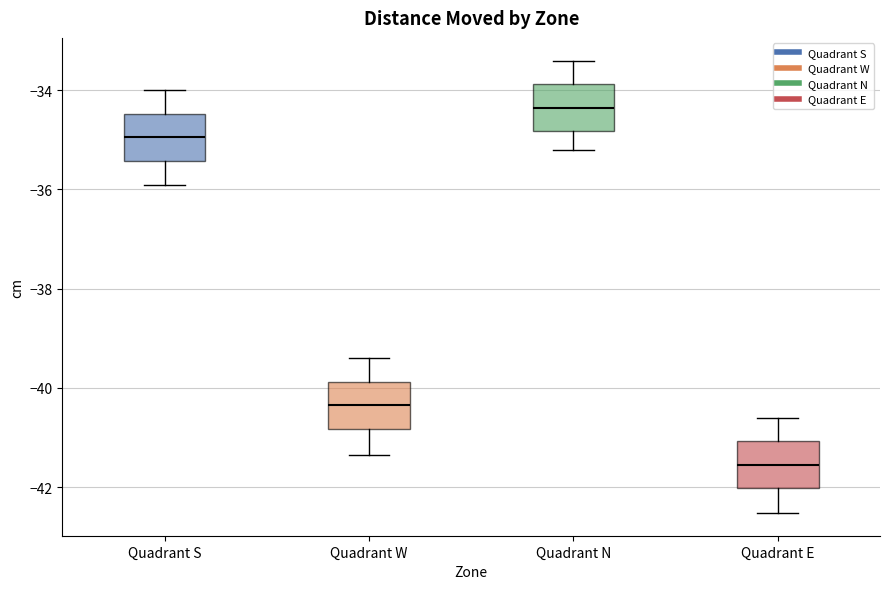

Reading left to right, transcribe this box plot: for each box, give where its median line is, the range the box spans, and where its two whiskers end, as read against the y-axis. The values are not printed on the chart, so give them approximately, as read against the axis.

Quadrant S: median -35.0, box -35.4 to -34.4, whiskers -36.0 to -34.0
Quadrant W: median -40.4, box -40.8 to -39.8, whiskers -41.4 to -39.4
Quadrant N: median -34.4, box -34.8 to -33.8, whiskers -35.2 to -33.4
Quadrant E: median -41.6, box -42.0 to -41.0, whiskers -42.6 to -40.6